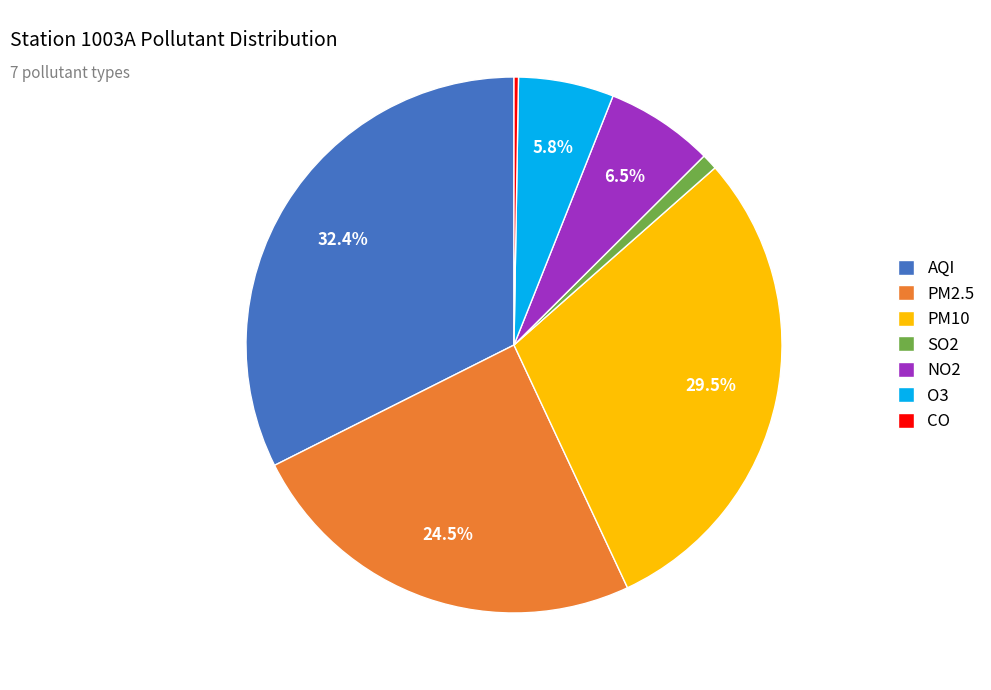

To the nearest percent, what percentage of the pie is AQI?

32%